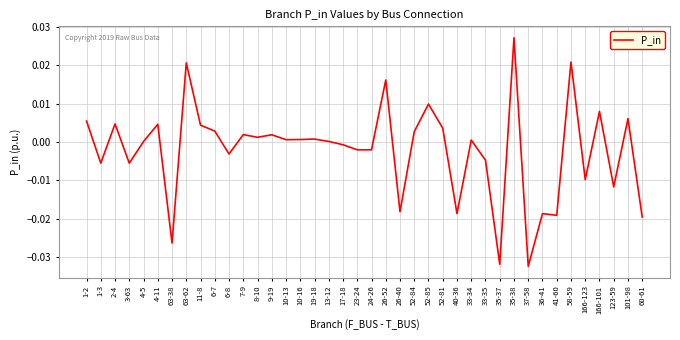

Between 166-123 and 63-62, which is larger?

63-62